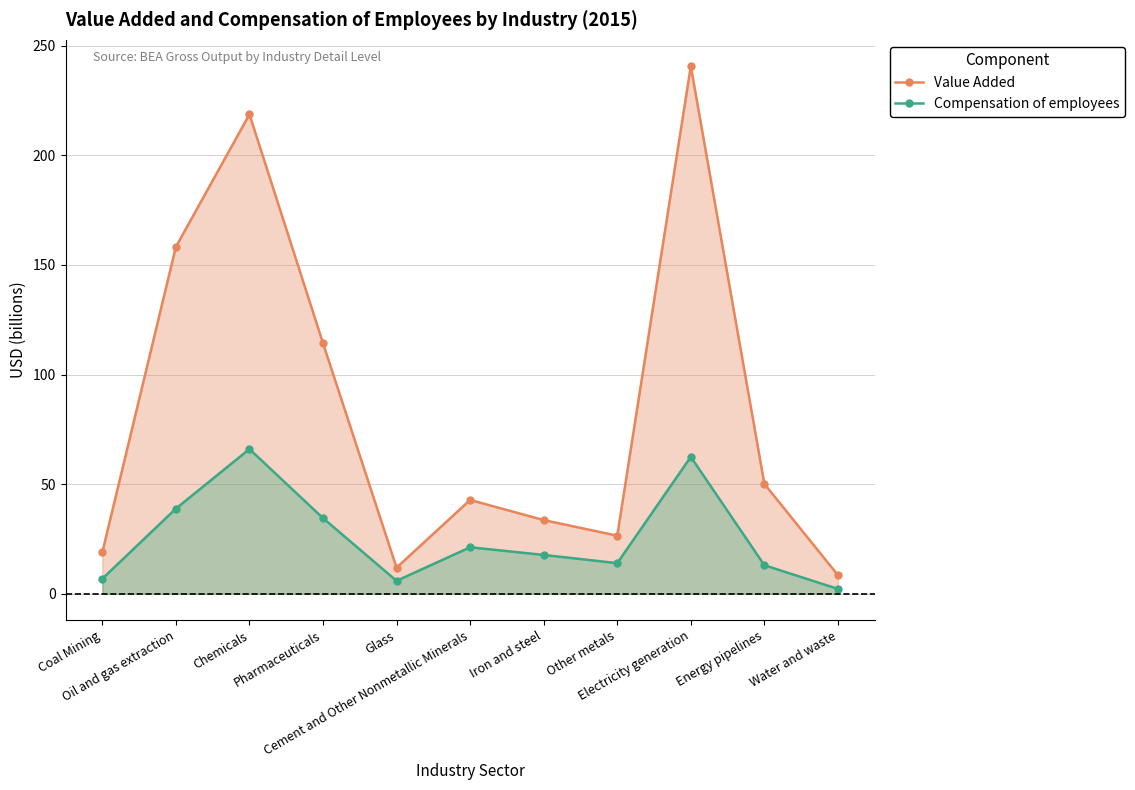

What is the difference between the Compensation of employees values at Iron and steel and Cement and Other Nonmetallic Minerals?

3.5